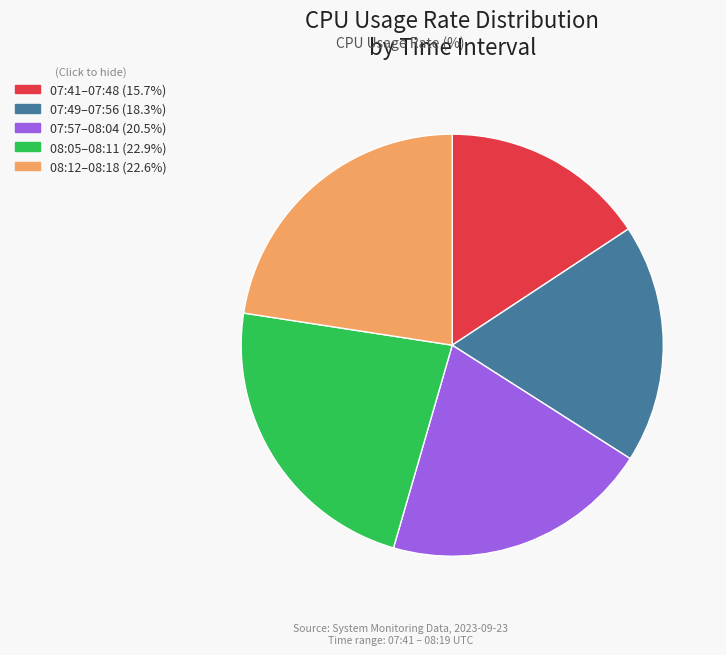

Is there a majority slice in this chart?

No